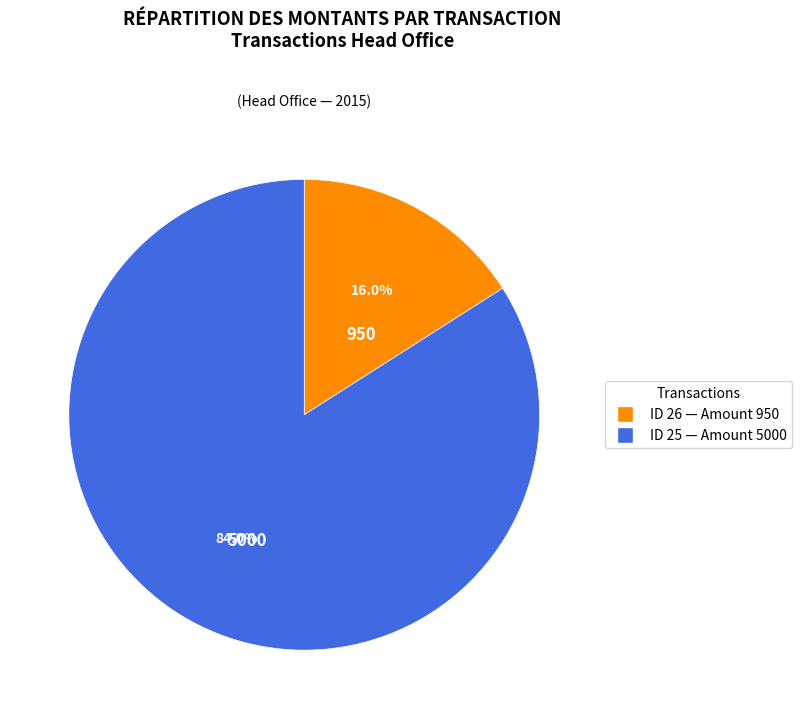

How many slices are in this pie chart?

2